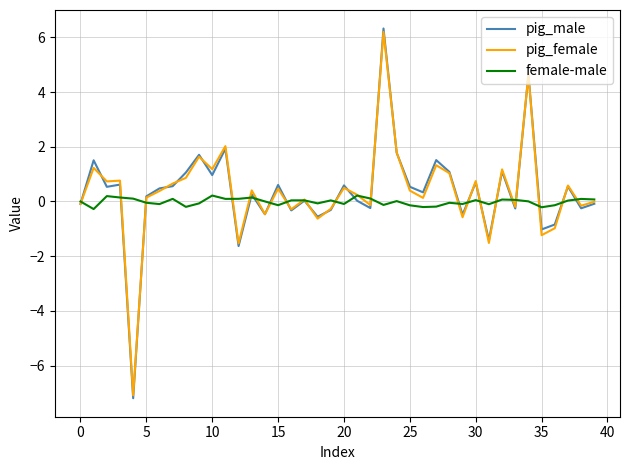

Which series has the largest range (max minus min)?

pig_male